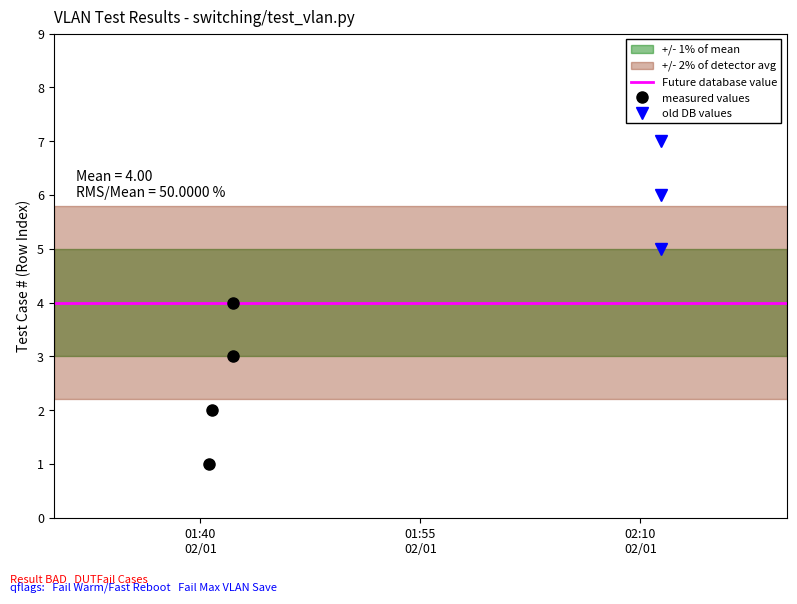

What is the sum of the values at 2024-01-02 01:42:12 and 2024-01-02 02:11:26?

10